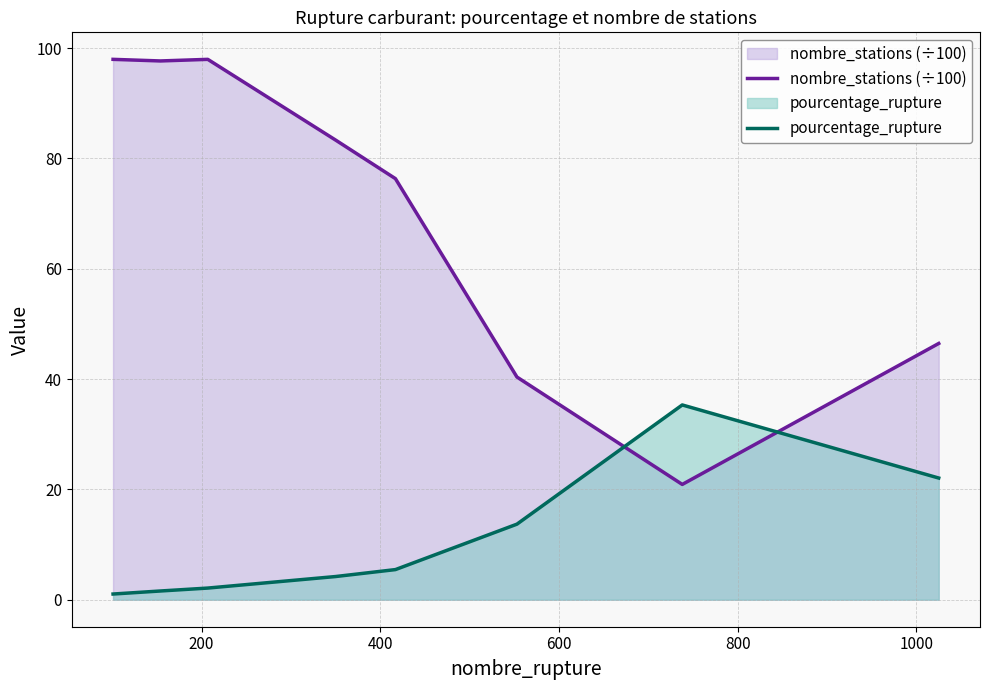

Which series has the widest spread of values?

nombre_stations (÷100)